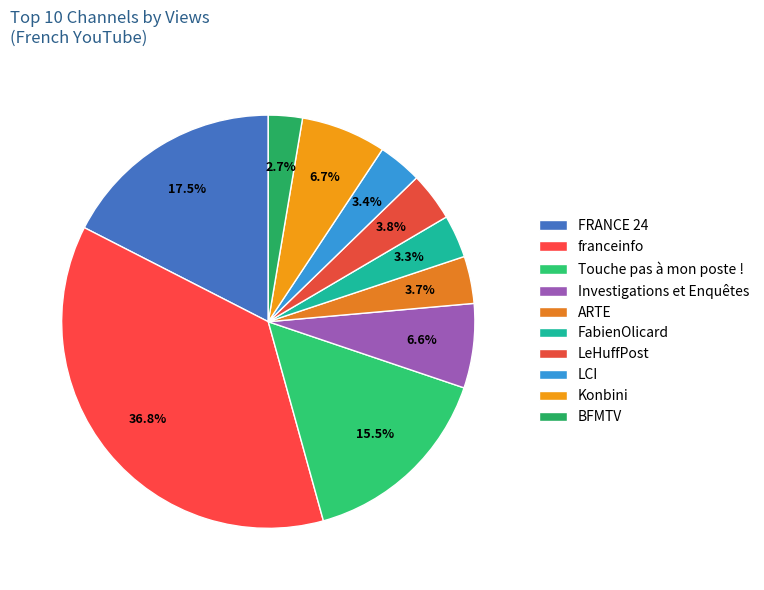

What percentage is NOT represented by FabienOlicard?

96.7%